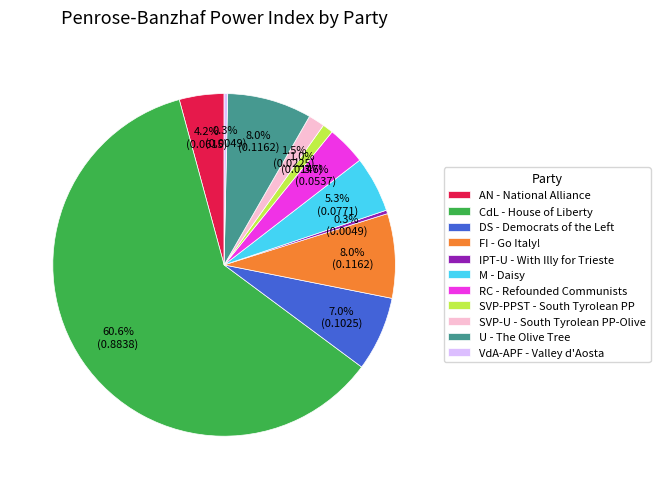

To the nearest percent, what percentage of the pie is M?

5%